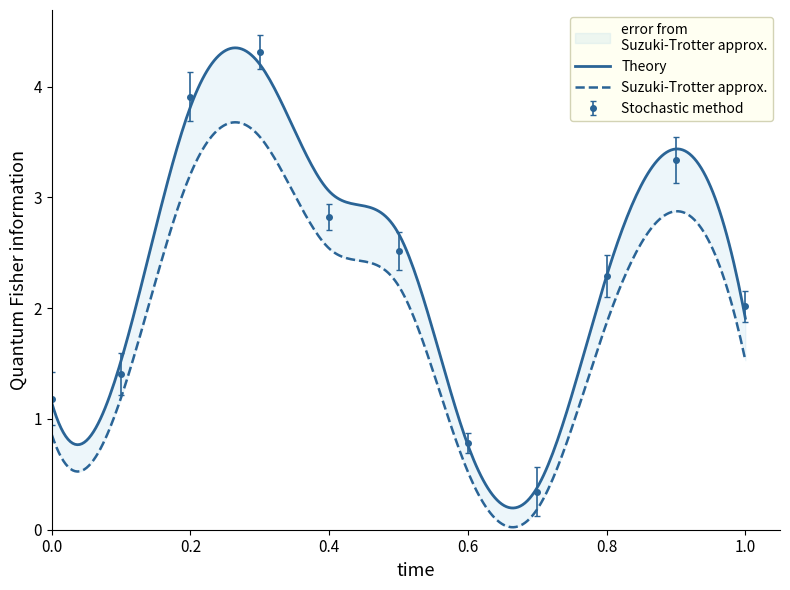

Is it true that Stochastic method equals 1.2 at 0.0?

True